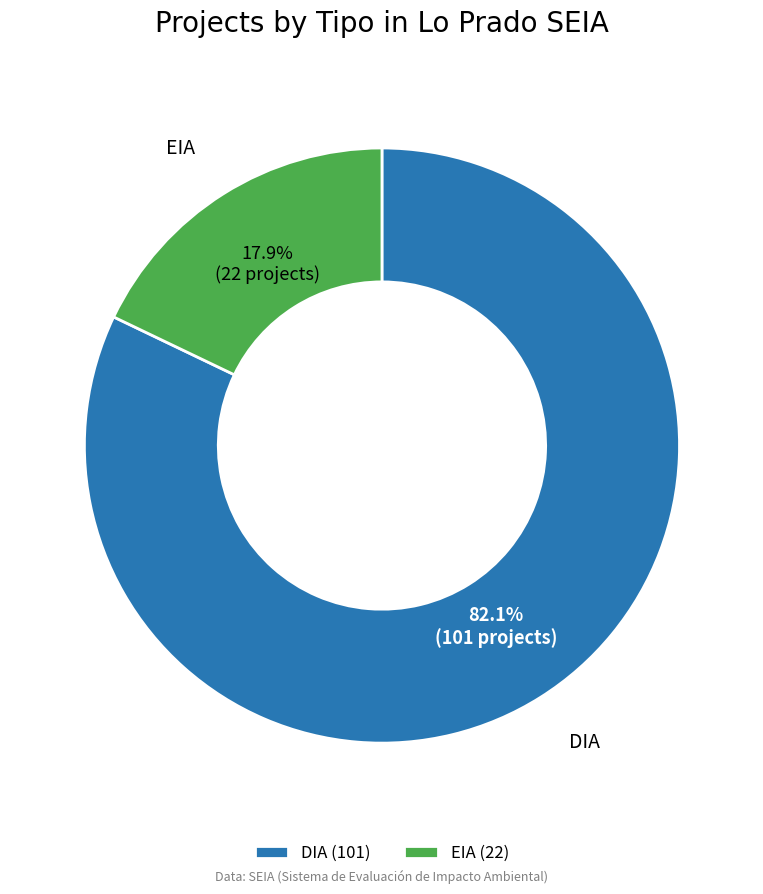

Approximately how many times larger is the value at DIA compared to EIA?

4.6